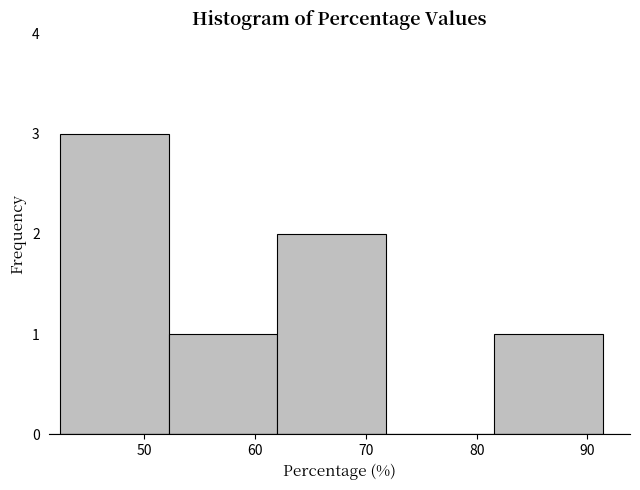

Reading left to right, list every bar in this chart as the range it spans on the x-axis followed by its height. Neither the bar edges nor the heights are printed on the chart, so give them approximately, as read against the axes.

42.4 to 52.2: 3
52.2 to 62.0: 1
62.0 to 71.8: 2
71.8 to 81.6: 0
81.6 to 91.4: 1